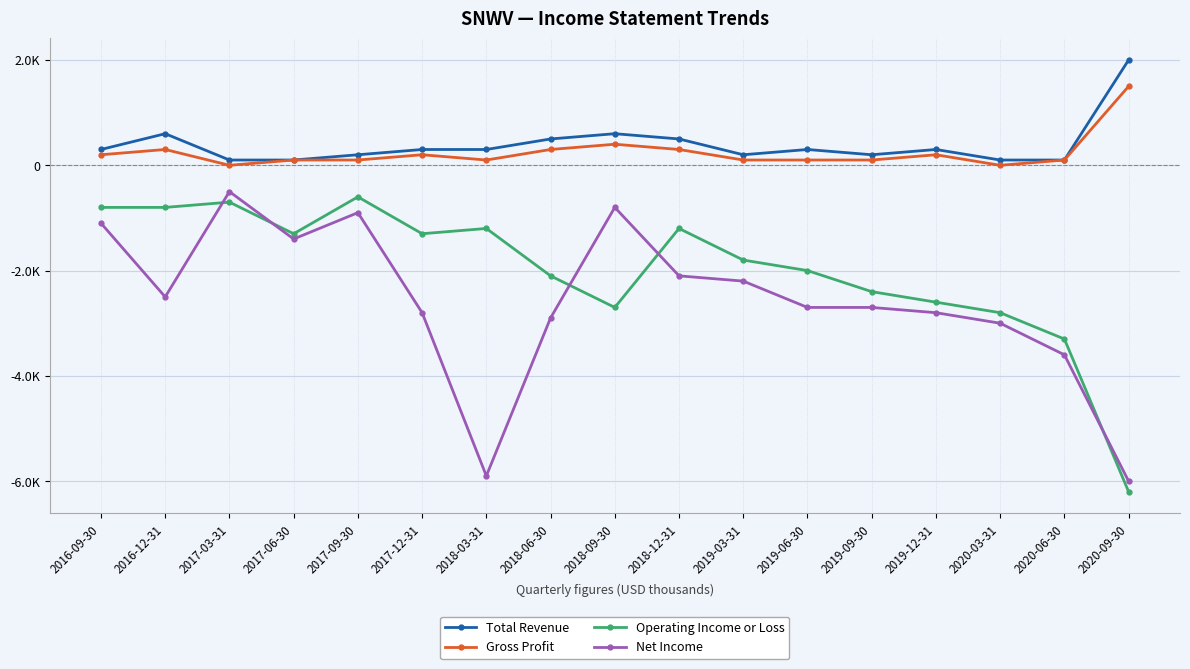

What are all the series names shown in the legend?

Total Revenue, Gross Profit, Operating Income or Loss, Net Income